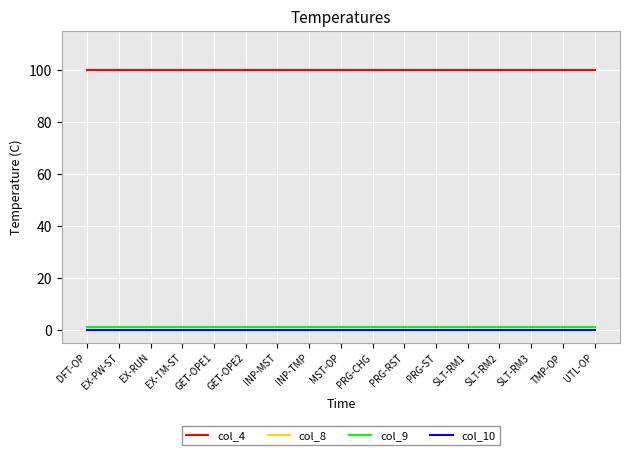

Is it true that col_9 equals 1 at PRG-CHG?

True